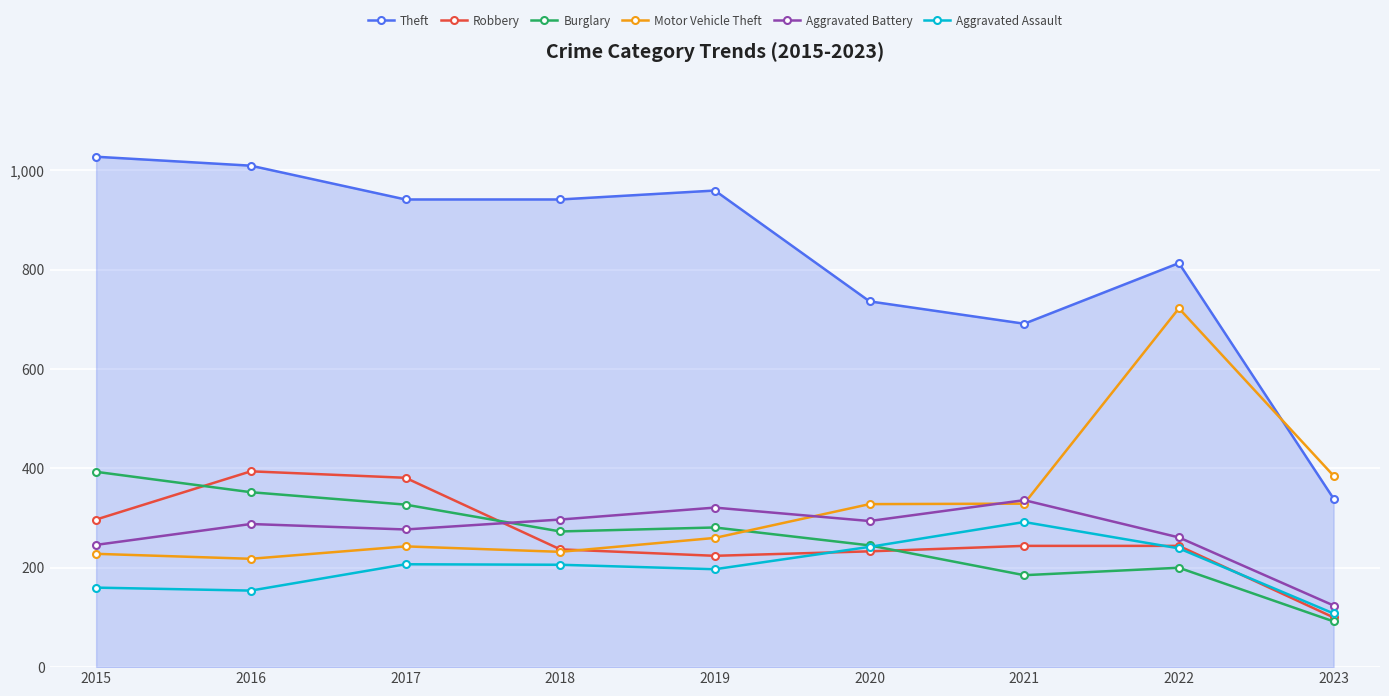

True or false: Motor Vehicle Theft and Aggravated Assault intersect in this chart.

False